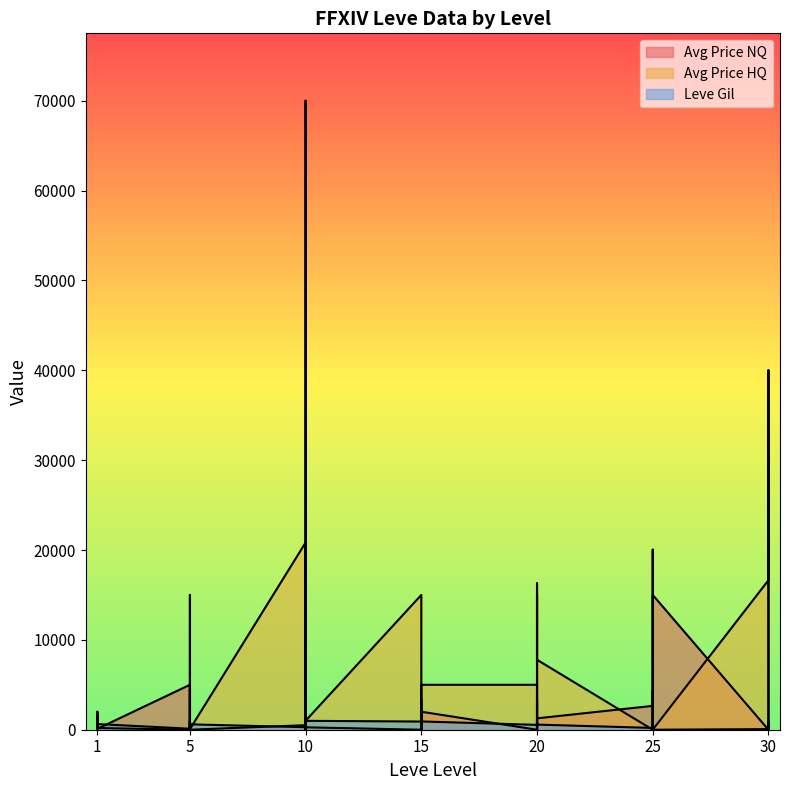

What is the spread (max minus min) of values at 1?

416.9